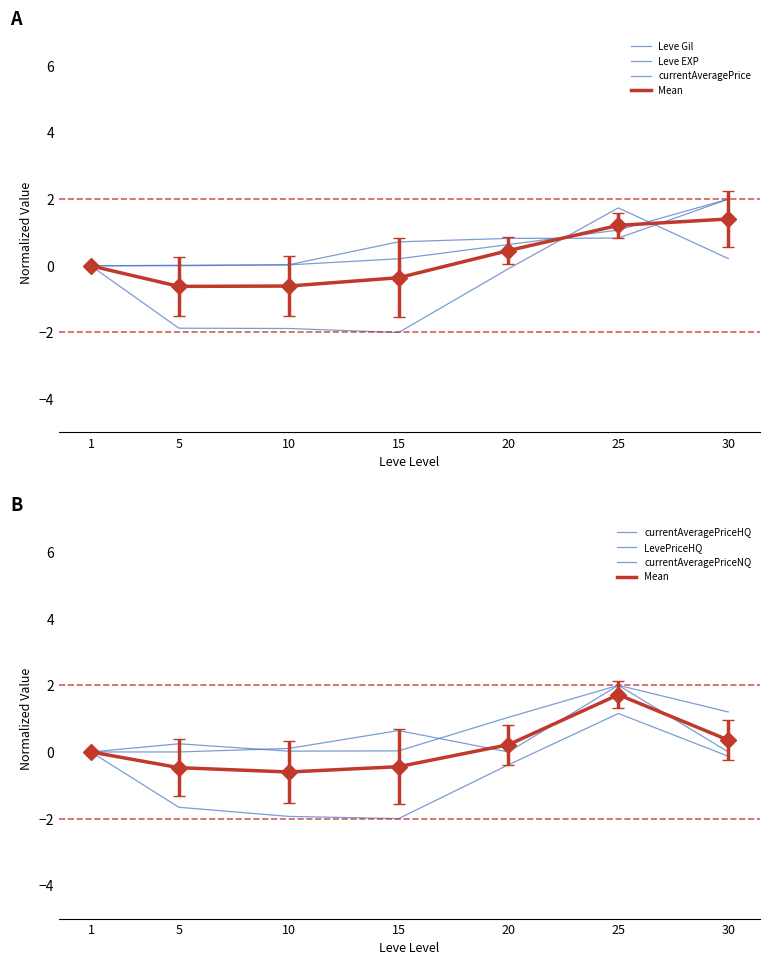

Between which two adjacent categories do currentAveragePriceHQ and LevePriceHQ first intersect?

5 and 10